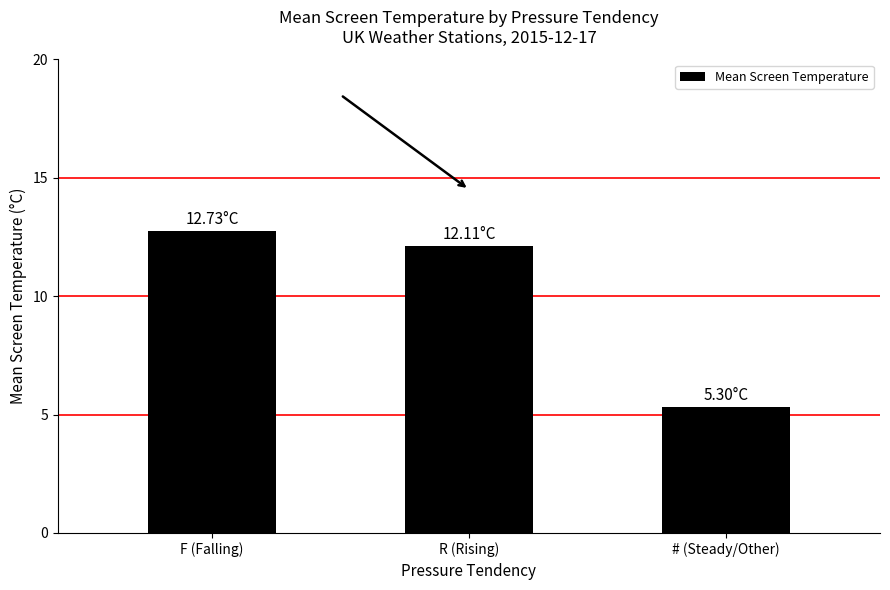

What is the difference between the maximum and minimum values?

7.4